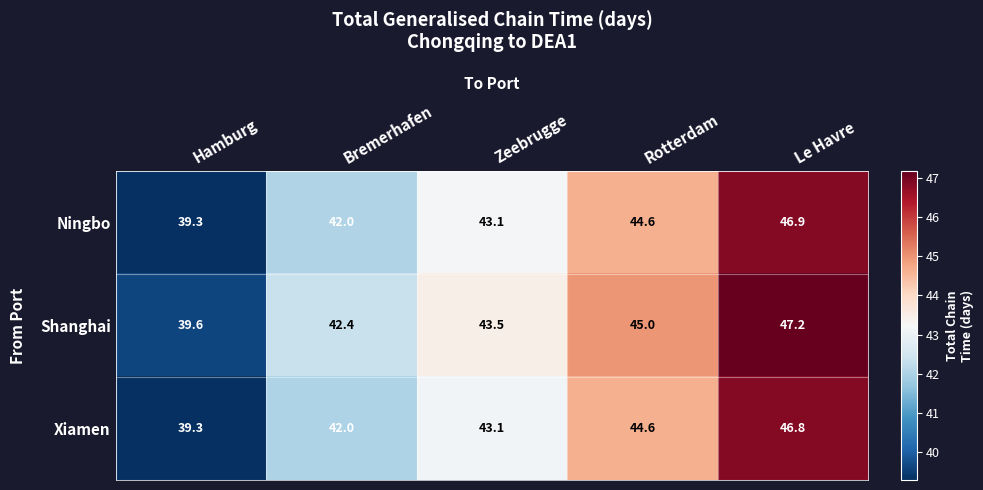

At which label does Shanghai reach its minimum?

Hamburg